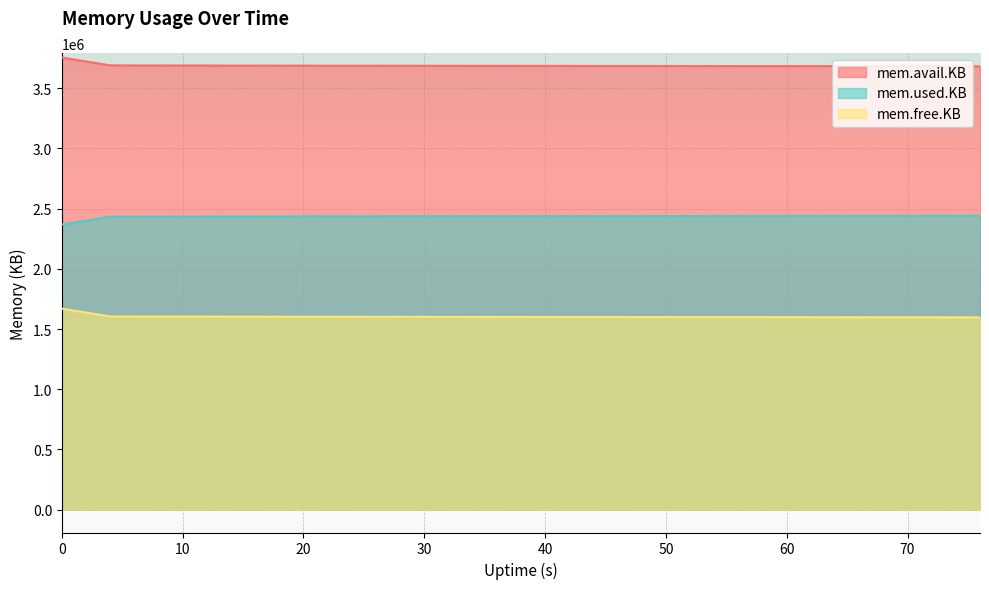

At how many categories does at least one series exceed 3531942?

20